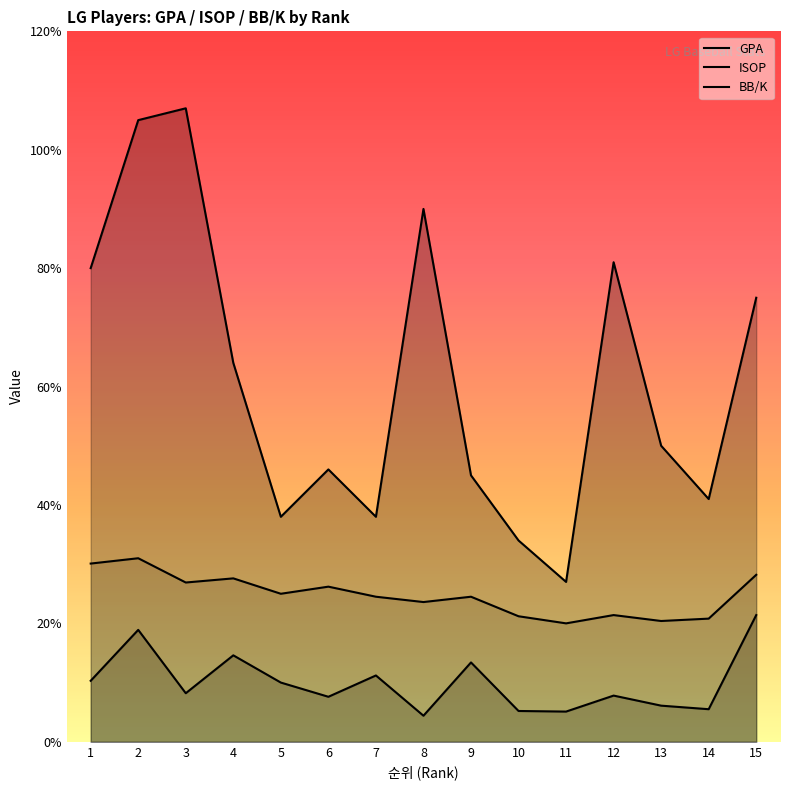

What is the spread (max minus min) of values at 11?

0.2